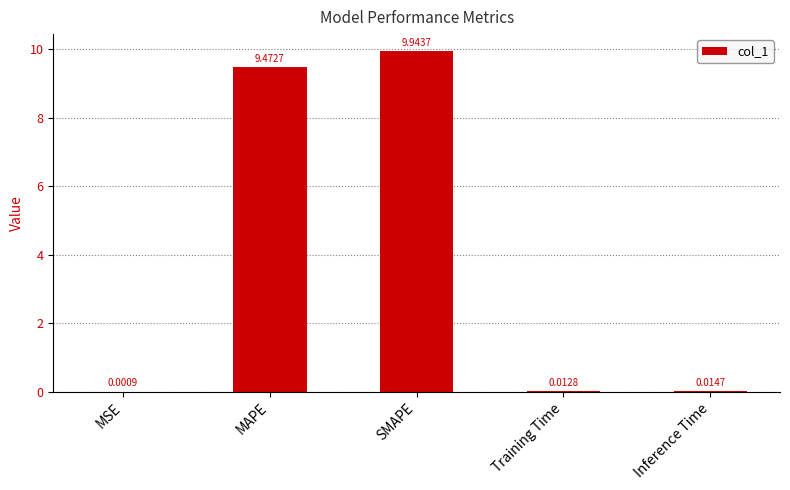

Which has a higher value, MSE or Inference Time?

Inference Time